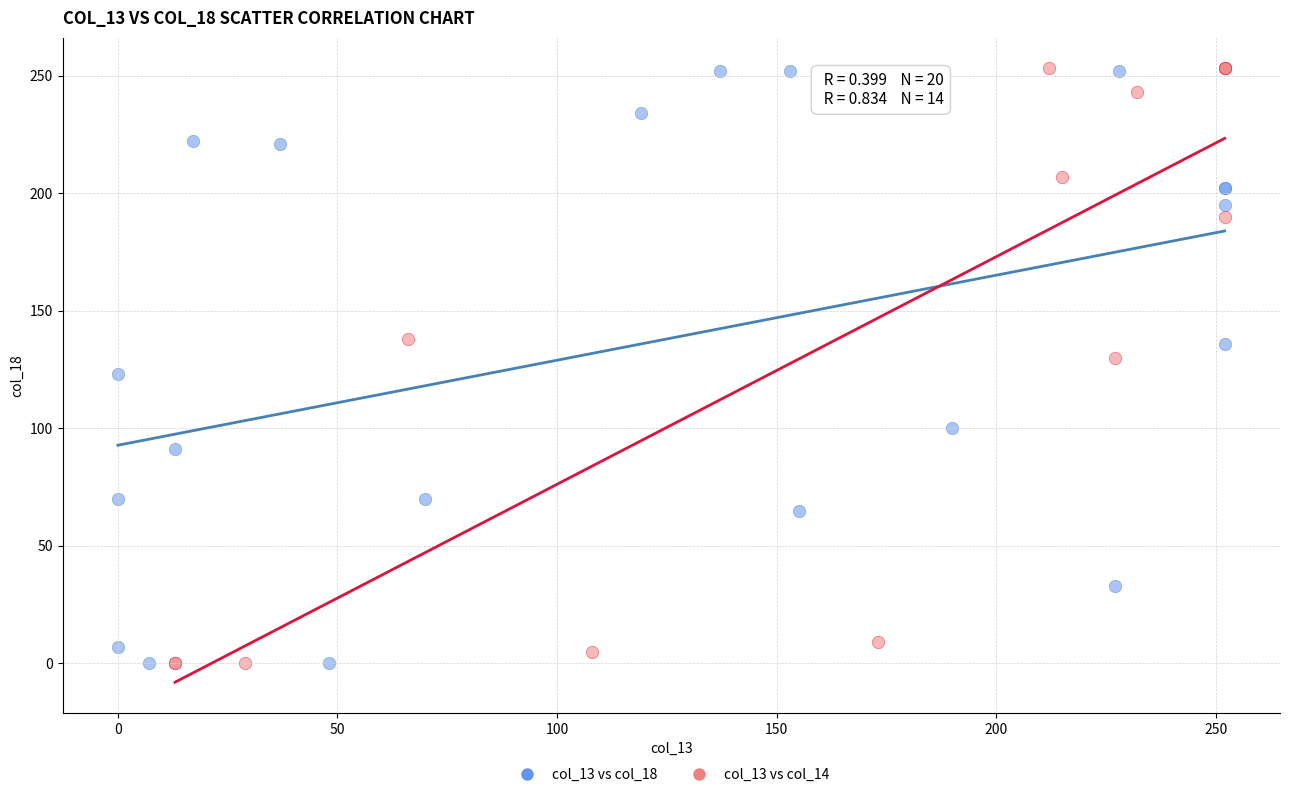

What are all the series names shown in the legend?

col_13 vs col_18, col_13 vs col_14